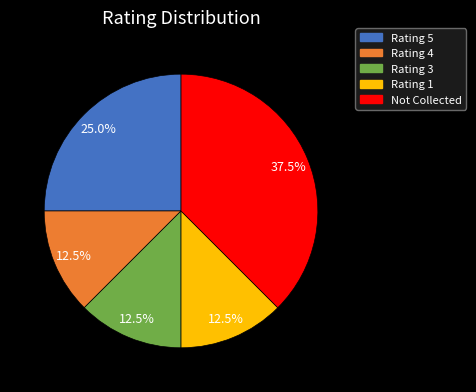

Count the number of slices in the pie.

5